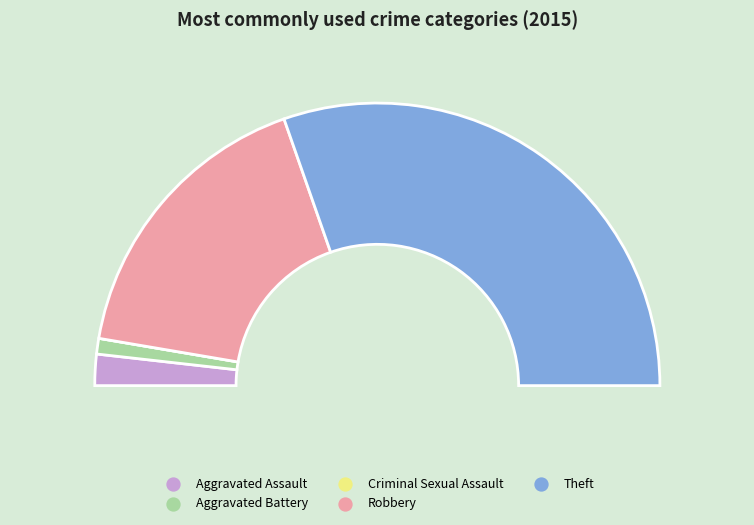

Combined, do Theft and Aggravated Battery account for over 50%?

Yes